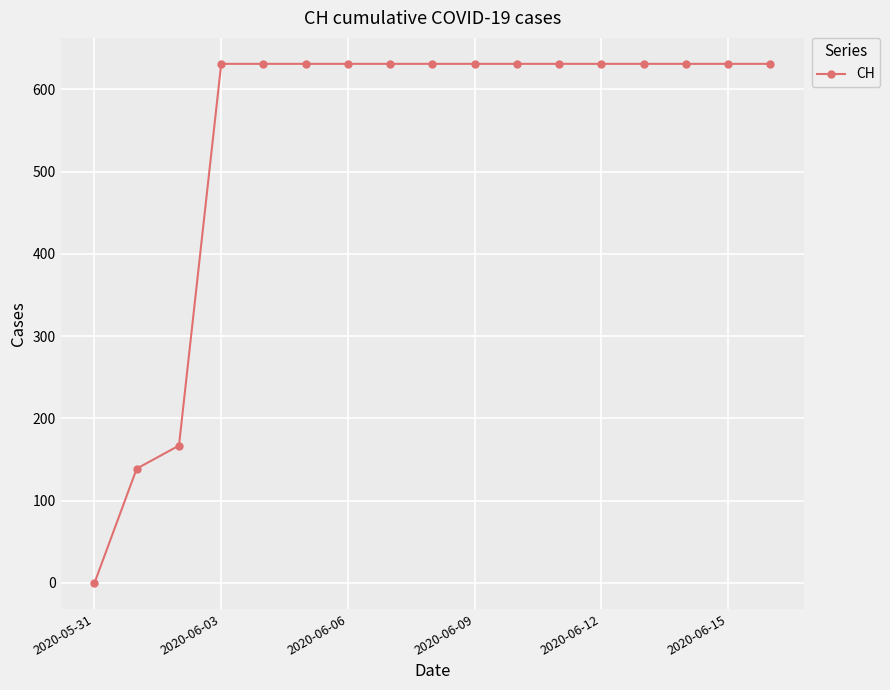

How many values are below 631?

3